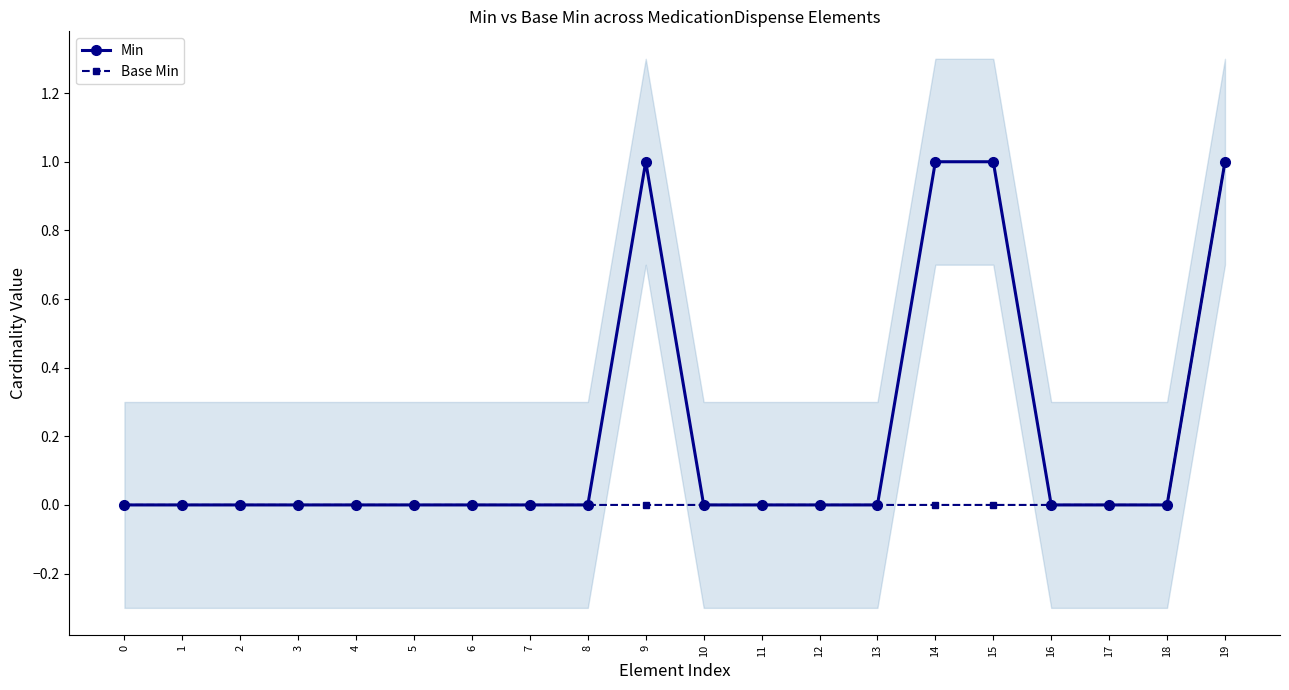

Reading left to right, transcribe all the data shown in this chart.

Min: 0	0	0	0	0	0	0	0	0	1	0	0	0	0	1	1	0	0	0	1
Base Min: 0	0	0	0	0	0	0	0	0	0	0	0	0	0	0	0	0	0	0	1